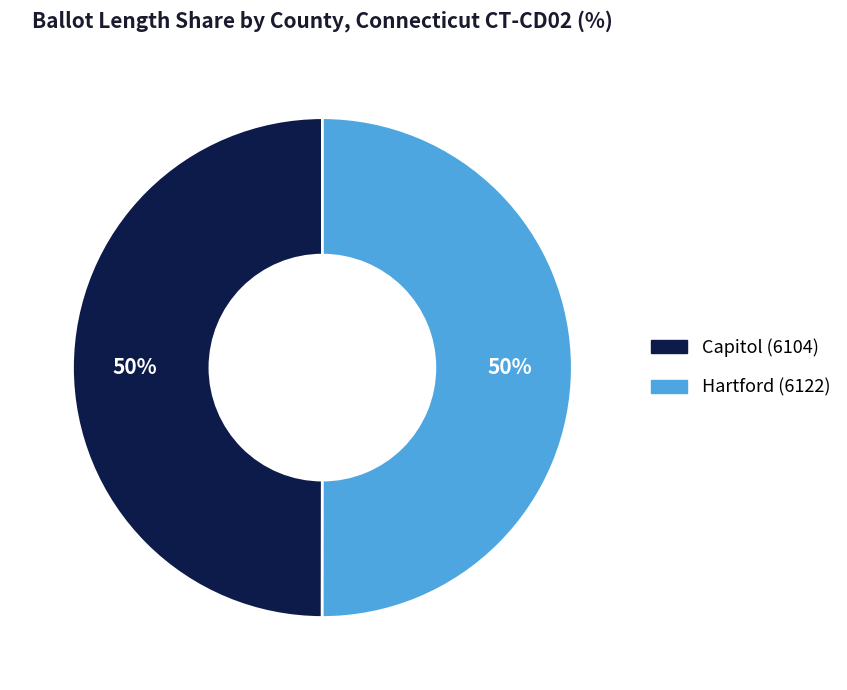

Approximately how many times larger is the value at Hartford (6122) compared to Capitol (6104)?

1.0